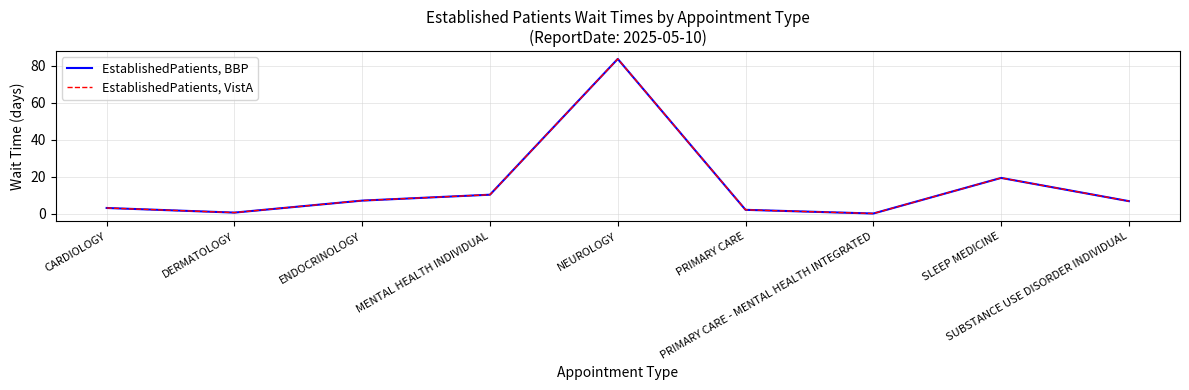

Is this an area chart (filled region under the line)?

No